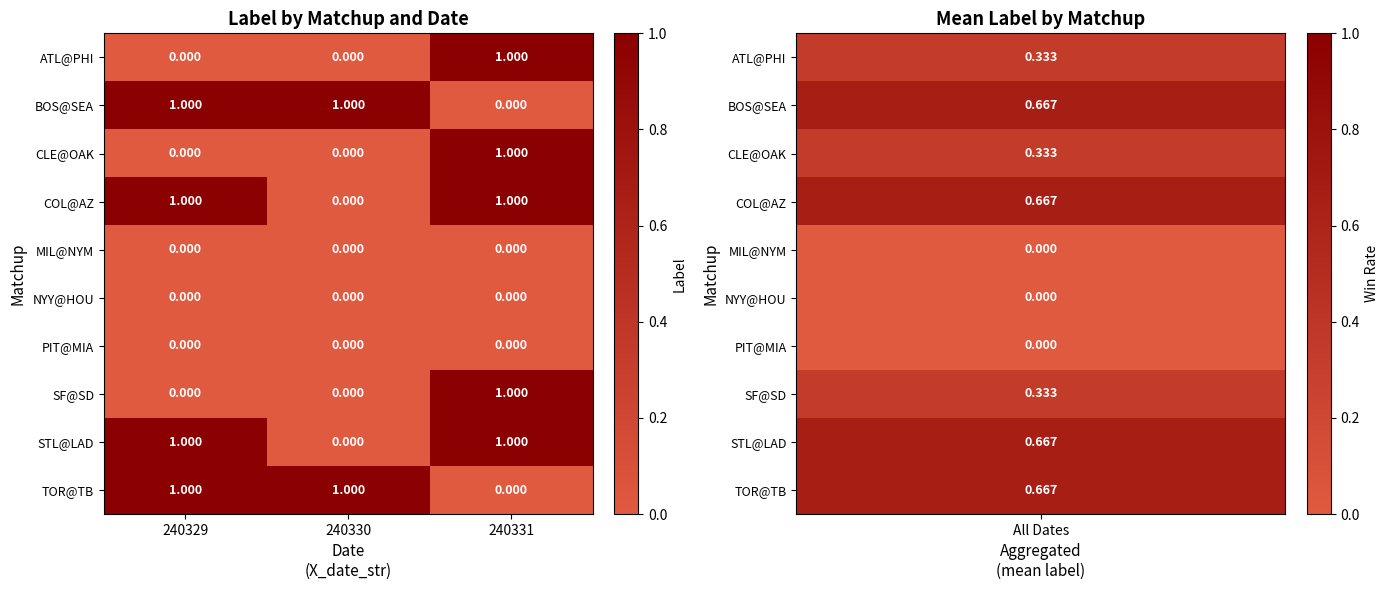

How many values in the STL@LAD series are below 1?

1